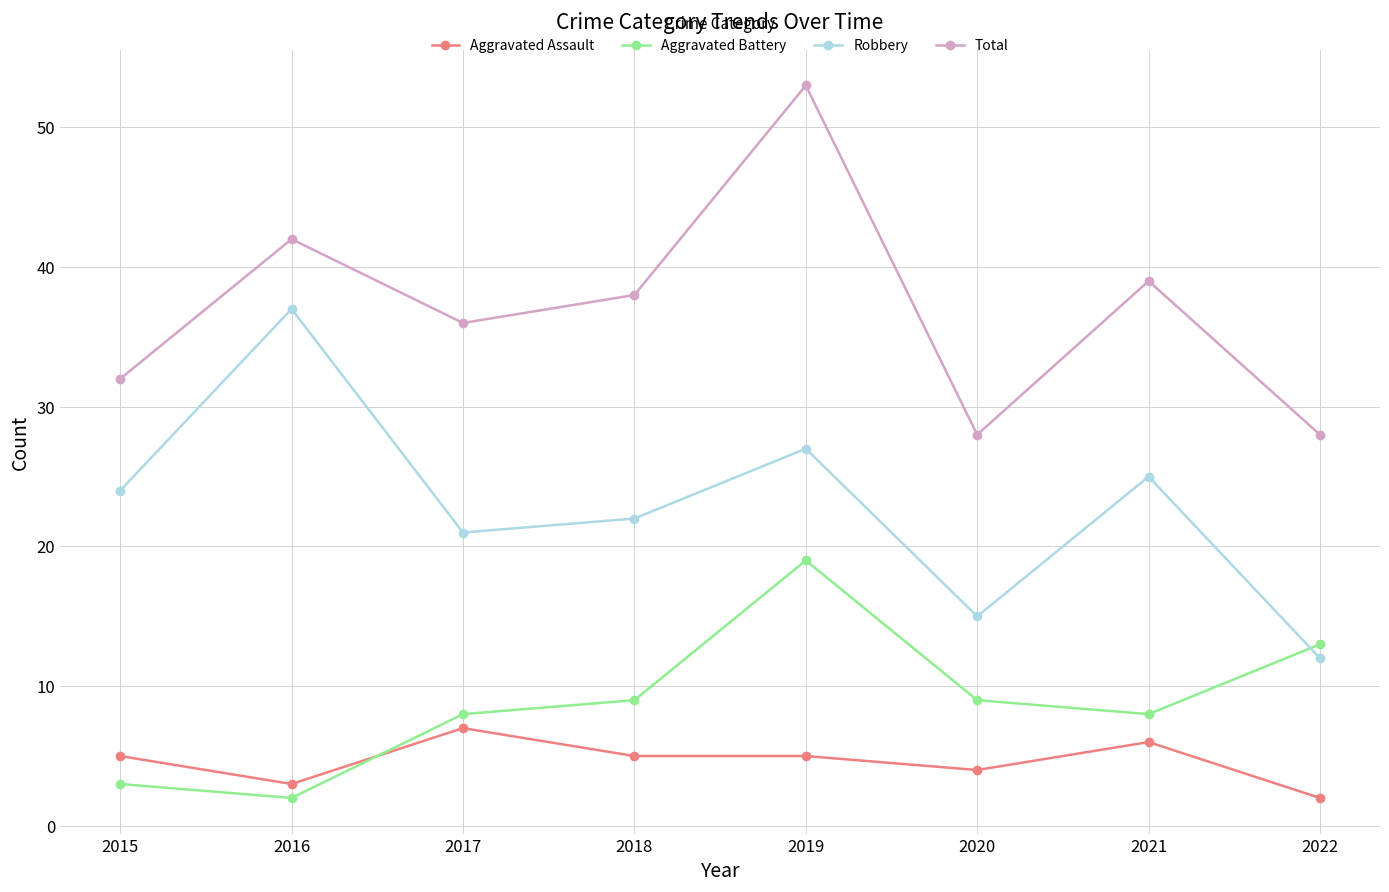

Rank the categories by Robbery value from lowest to highest.

2022, 2020, 2017, 2018, 2015, 2021, 2019, 2016